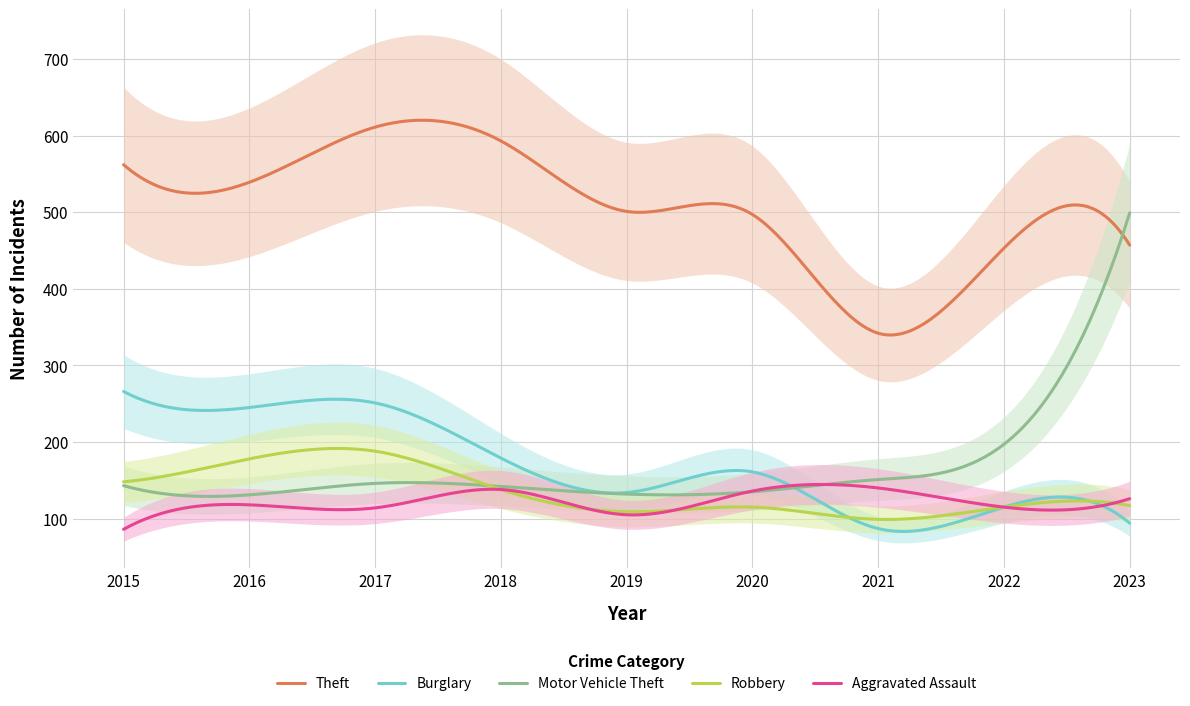

True or false: Burglary and Motor Vehicle Theft cross at least once.

True